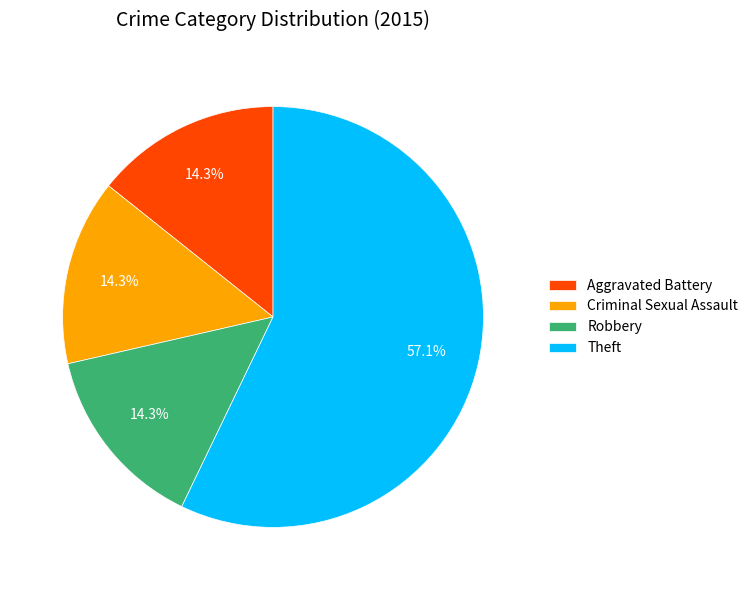

Which slice is the largest?

Theft